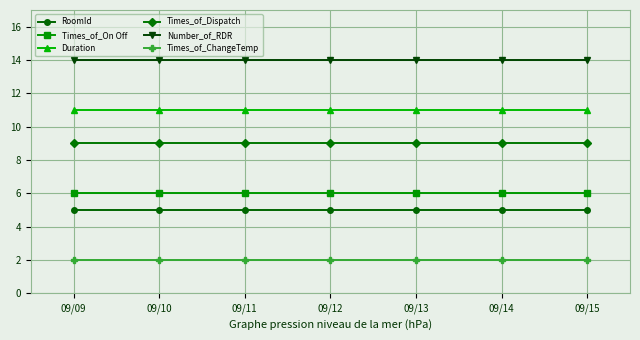

True or false: Number_of_RDR and Duration cross at least once.

False